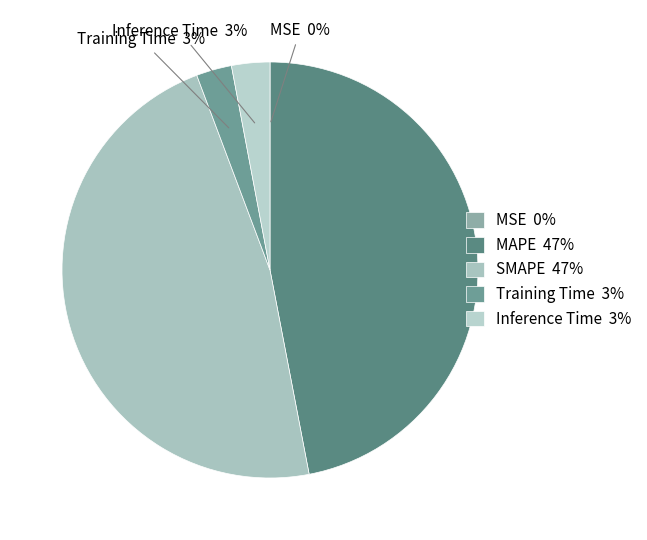

The Inference Time slice represents 3% of the pie. True or false?

True